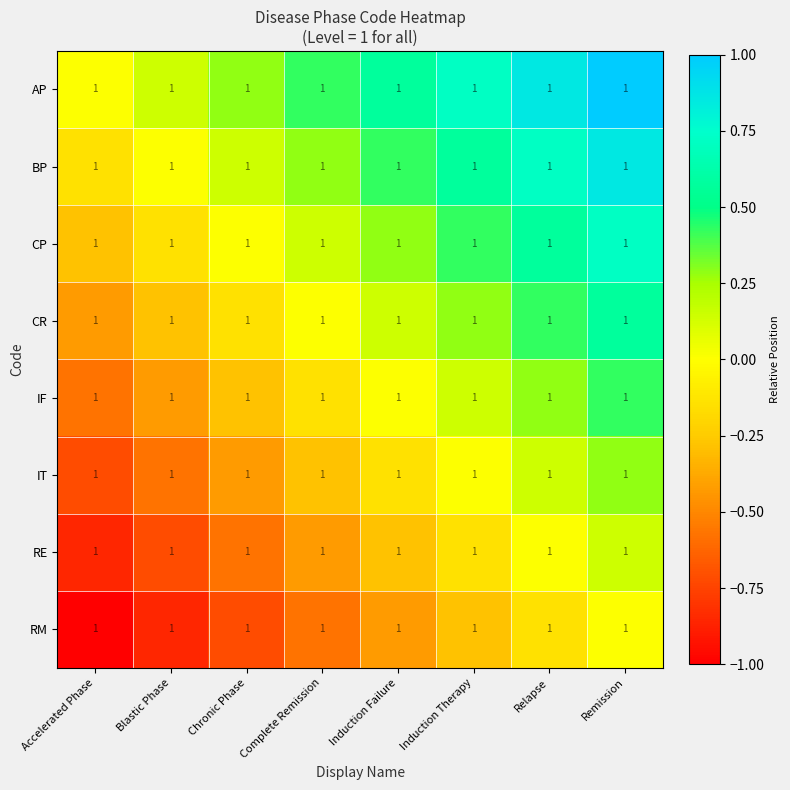

What is the maximum value for CP?

0.7